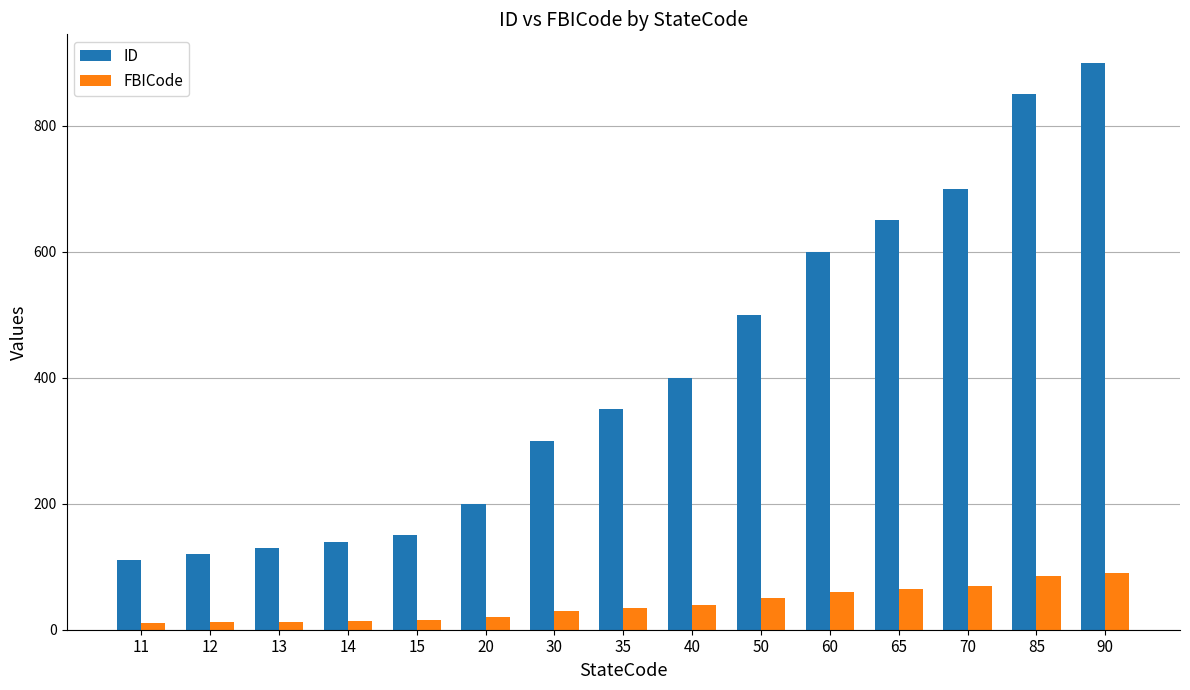

How many bars are there in each group?

2